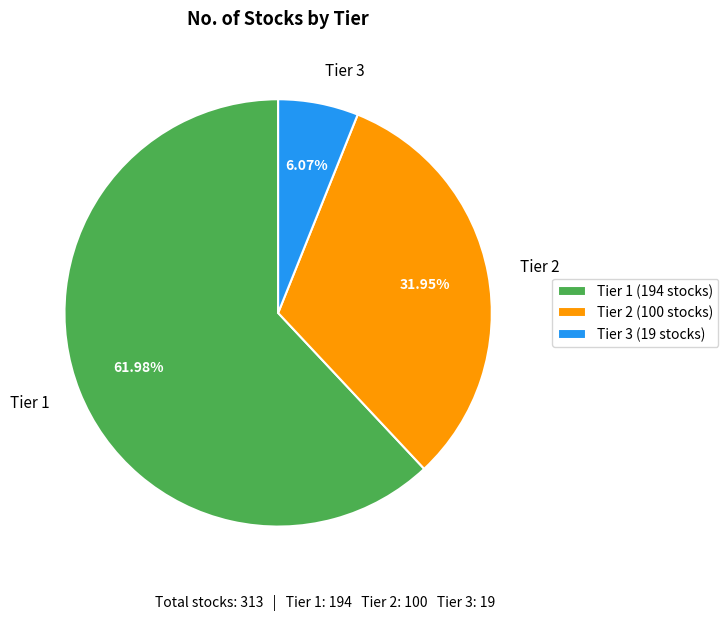

Which category has the smallest portion of the pie?

Tier 3